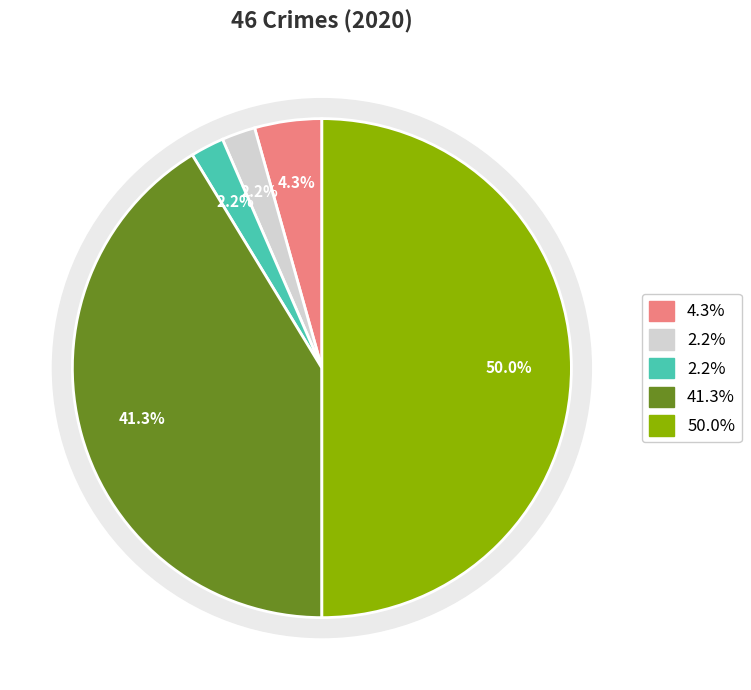

To the nearest percent, what portion does Arson represent?

2%